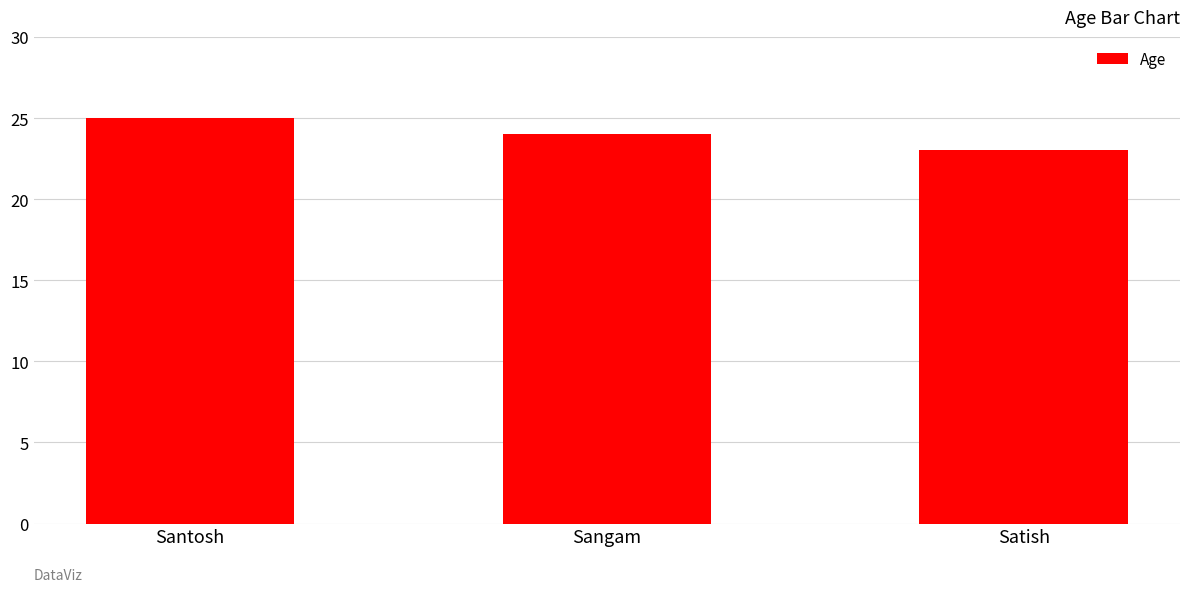

What is the average value?

24